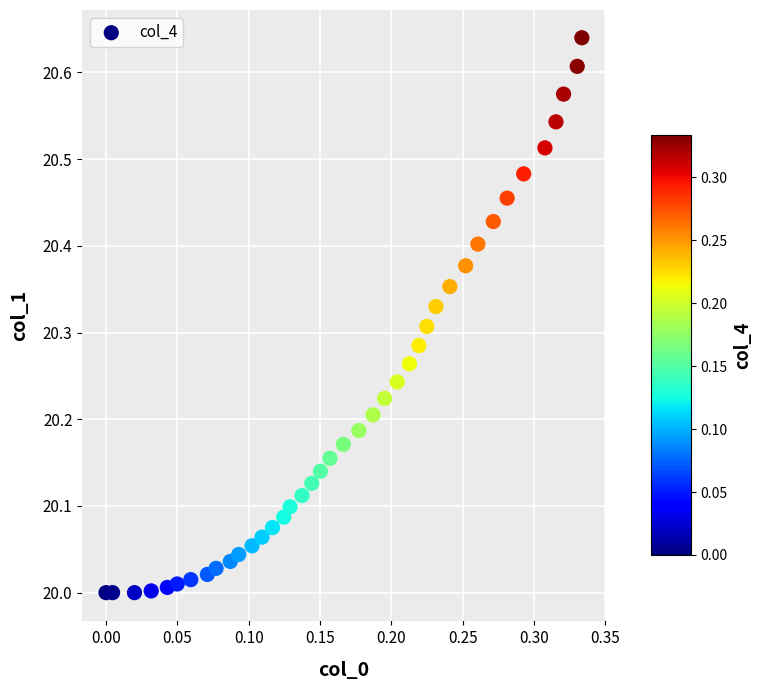

What is the range of X values (max minus min)?

0.3